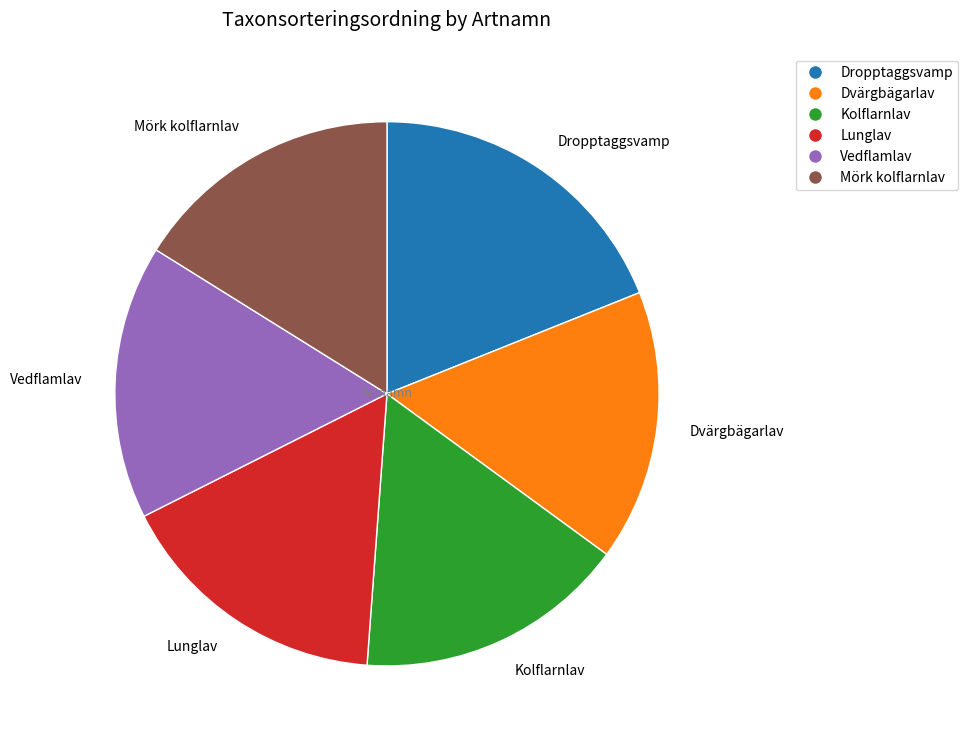

Is it true that Dvärgbägarlav is 28% of the pie?

False